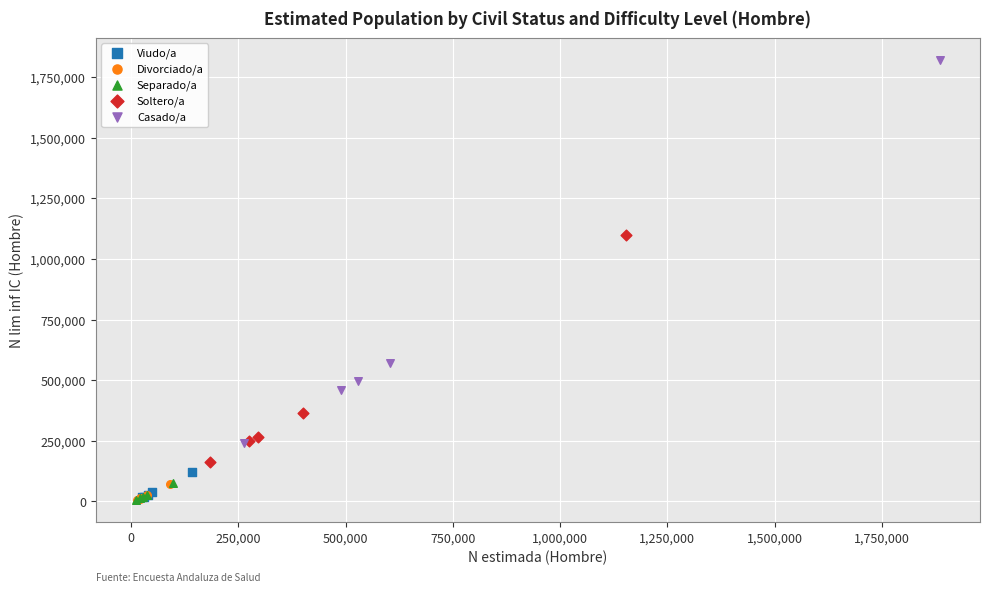

What are all the series names shown in the legend?

Viudo/a, Divorciado/a, Separado/a, Soltero/a, Casado/a